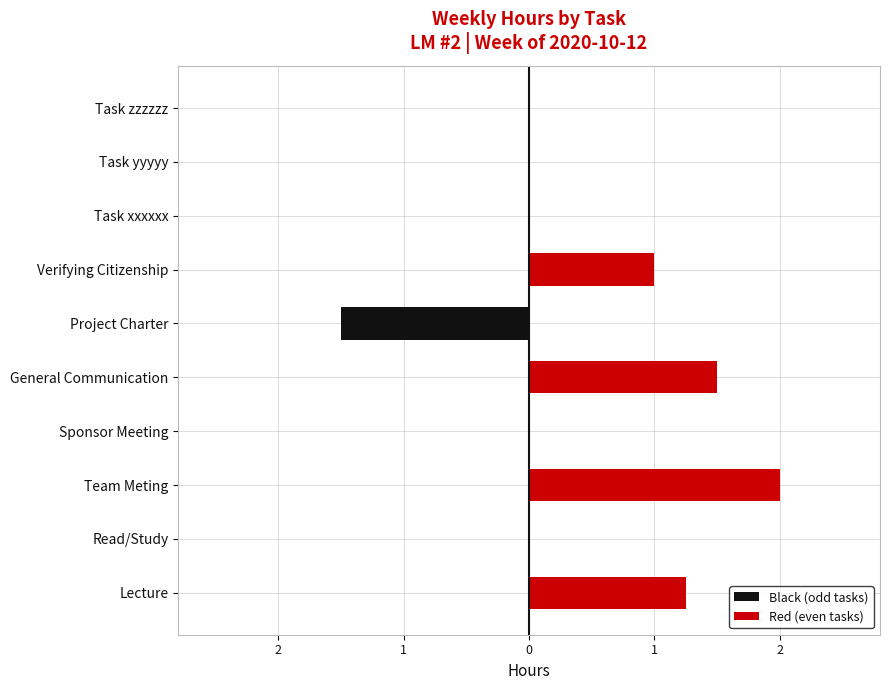

Reading left to right, list all the values displayed in this chart.

Black (odd tasks): 0.0	0.0	0.0	0.0	0.0	-1.5	0.0	0.0	0.0	0.0
Red (even tasks): 1.2	0.0	2.0	0.0	1.5	0.0	1.0	0.0	0.0	0.0